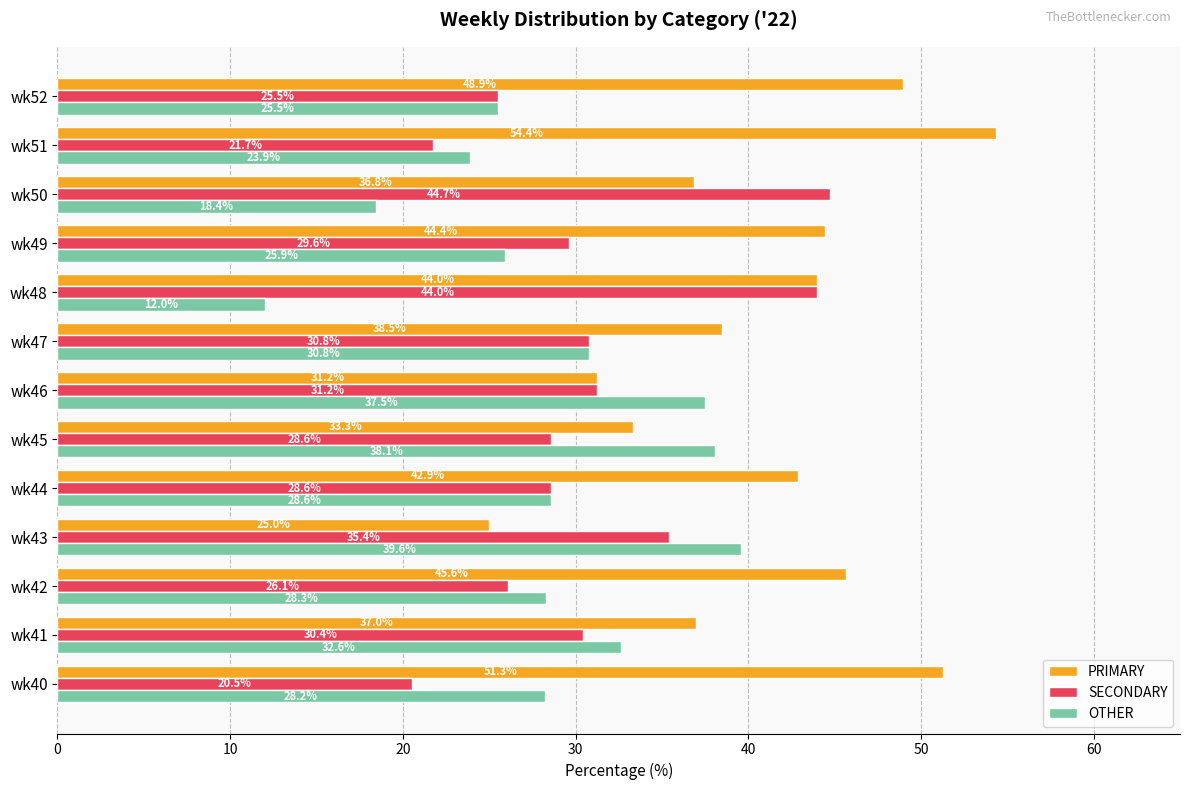

What is the spread (max minus min) of values at wk52?

23.4